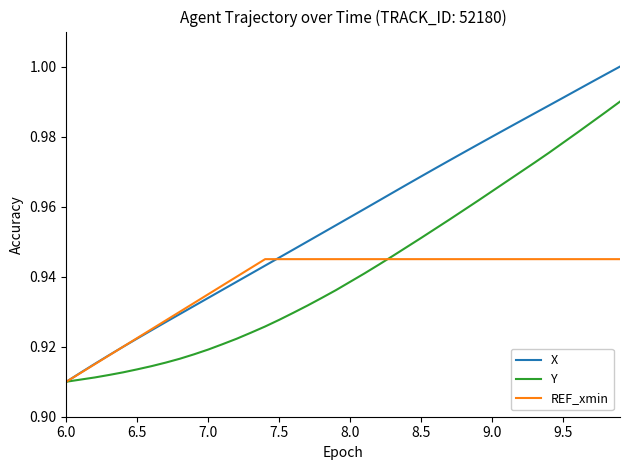

Which series has the largest total across all categories?

X